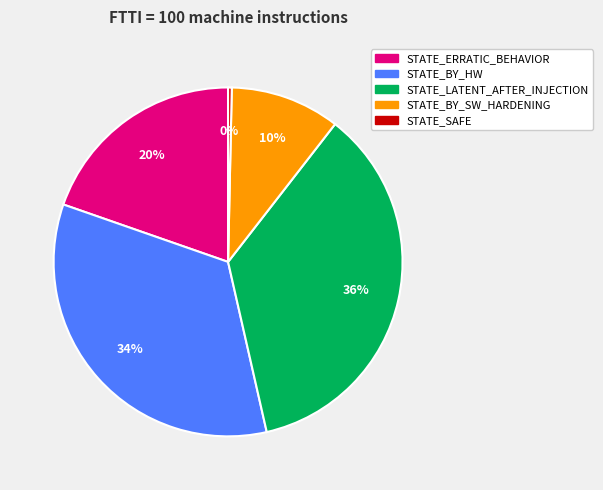

Is the sum of STATE_SAFE and STATE_BY_HW greater than half?

No